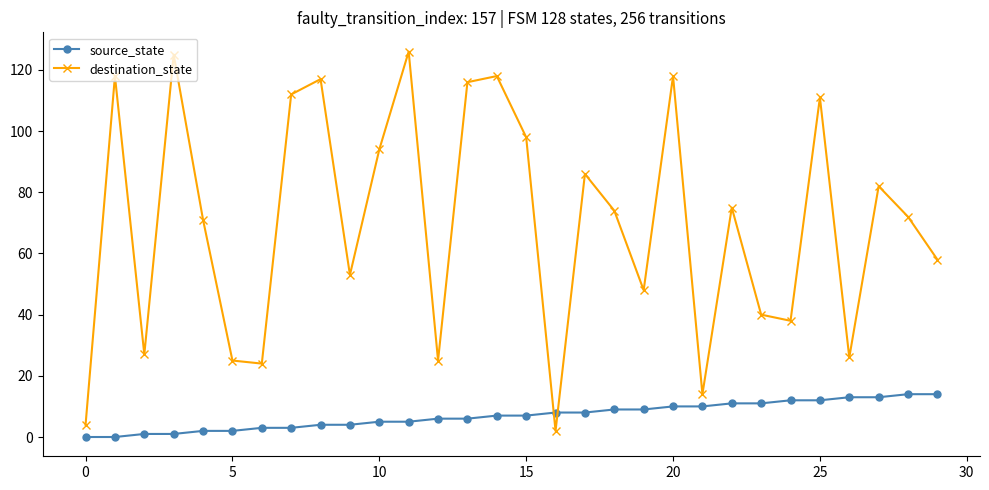

Which series ends up on top after the final intersection of destination_state and source_state?

destination_state